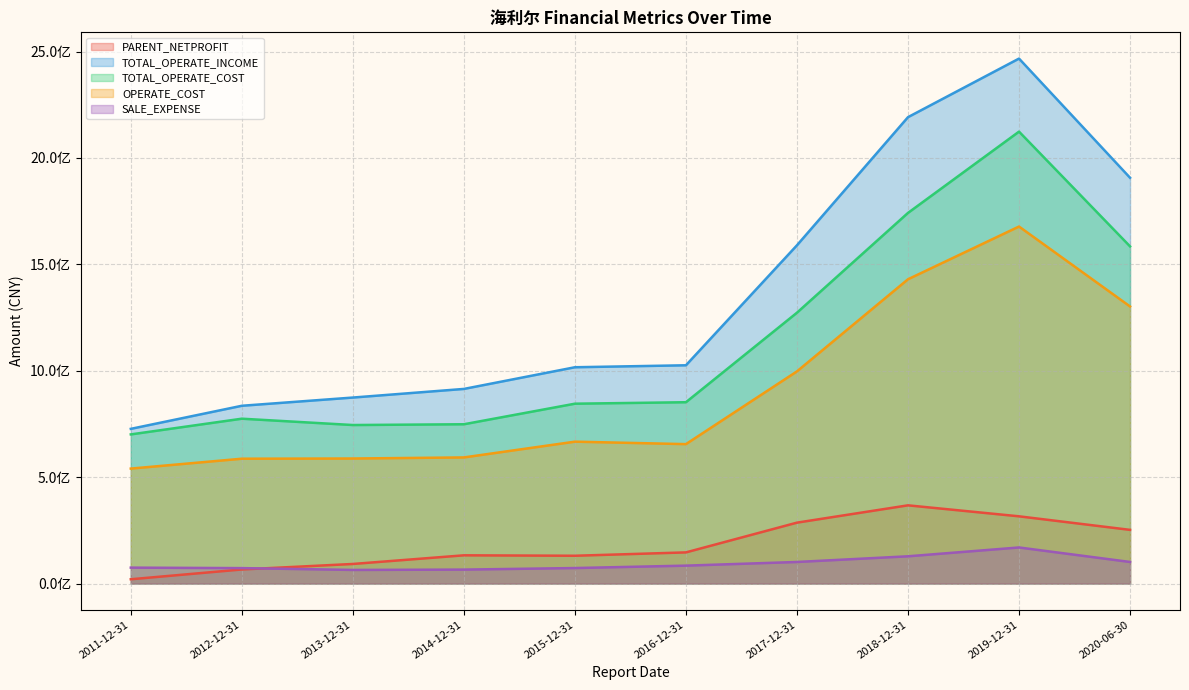

The OPERATE_COST series shows 2341091398.4 at 2020-06-30. True or false?

False